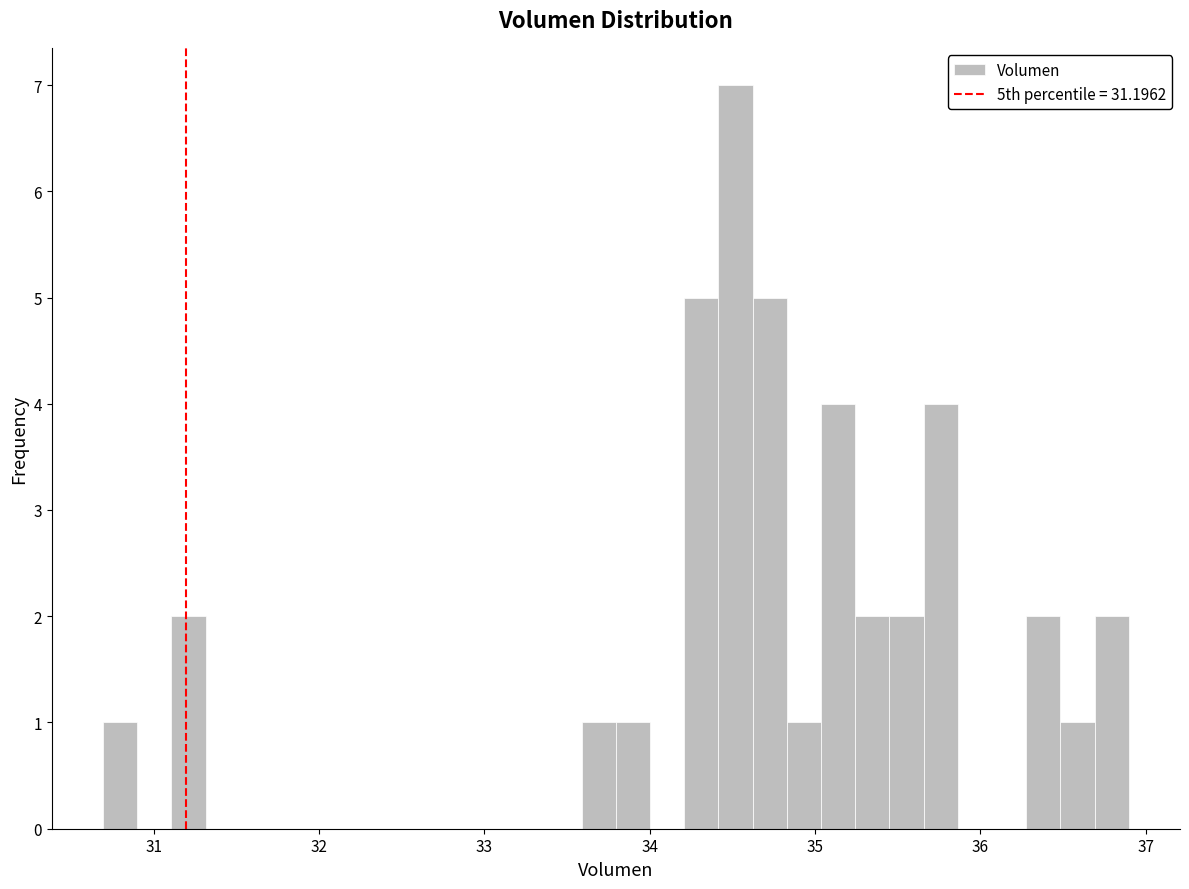

Read against the x-axis, roughly where is the centre of the tallest bar?

34.5